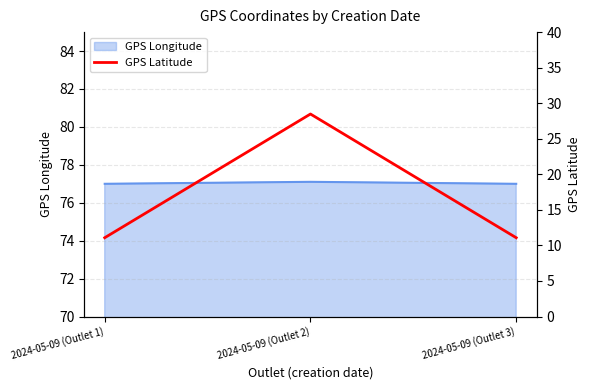

The chart shows a value of 28.5 at 2024-05-09 (Outlet 2). True or false?

True